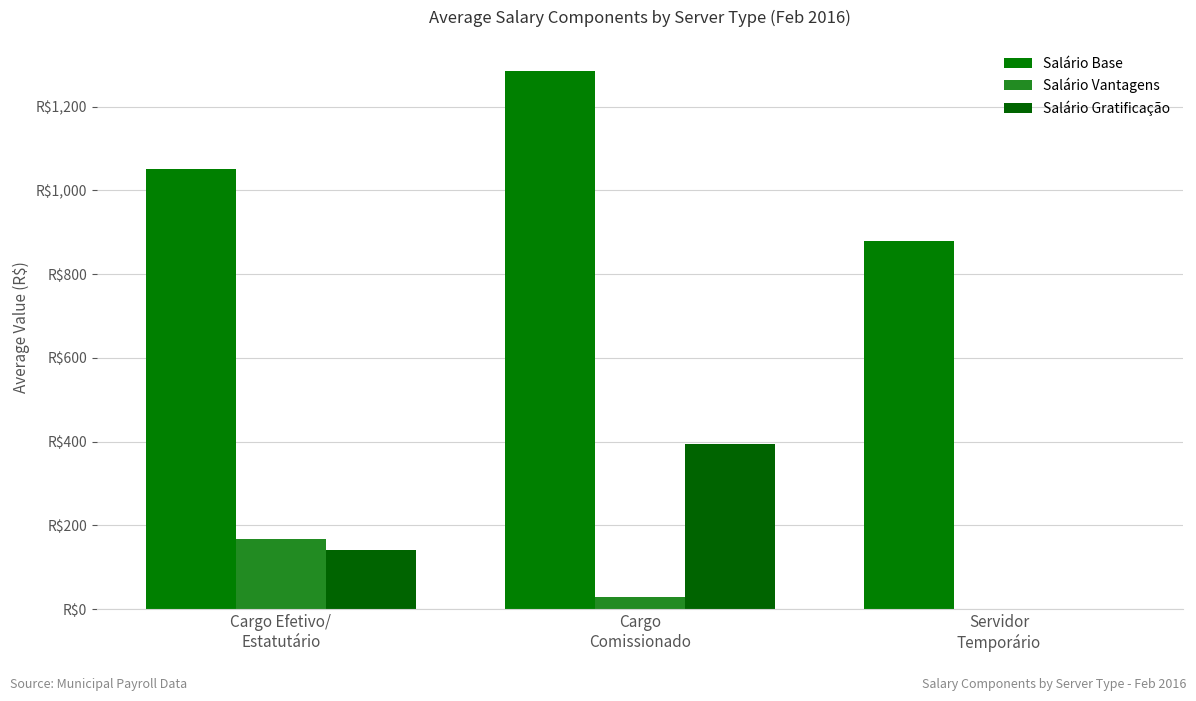

What is the value of the Salário Vantagens bar at the 2nd from the left?

28.4